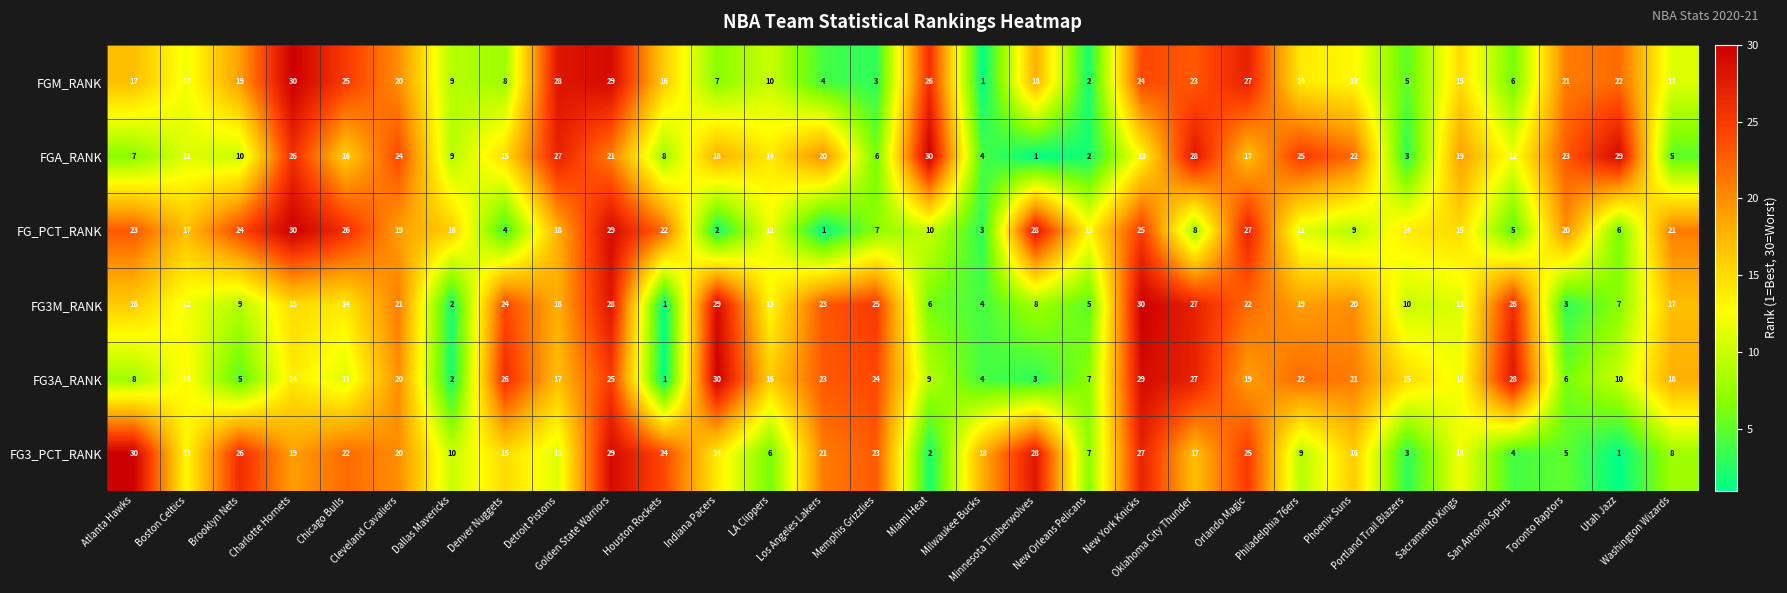

What is the sum of all FGA_RANK values?

465